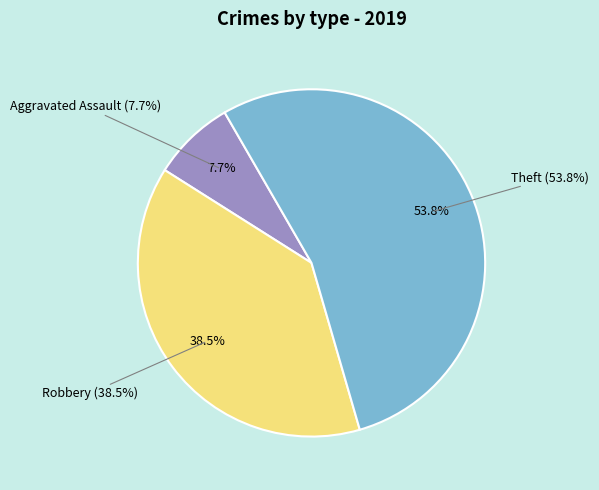

What is the change in value from Aggravated Assault to Theft?

+6